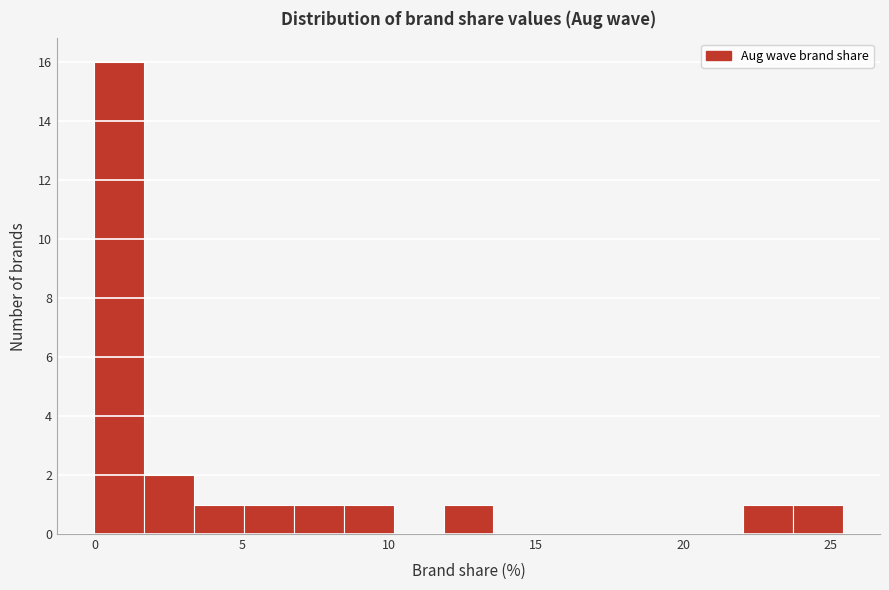

Read against the x-axis, roughly where is the centre of the tallest bar?

1.0